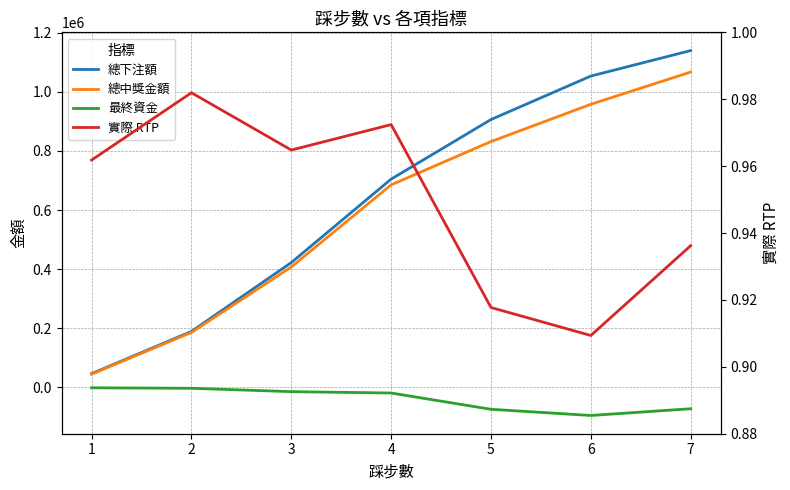

Reading left to right, transcribe all the data shown in this chart.

總下注額: 1=46164.0	2=189014.0	3=422120.0	4=704654.0	5=906306.0	6=1053456.0	7=1139782.0
總中獎金額: 1=44401.2	2=185601.1	3=407265.3	4=685219.3	5=831750.9	6=957973.8	7=1067073.7
最終資金: 1=-1762.8	2=-3412.9	3=-14854.7	4=-19434.7	5=-74555.1	6=-95482.2	7=-72708.3
實際 RTP: 1=1.0	2=1.0	3=1.0	4=1.0	5=0.9	6=0.9	7=0.9